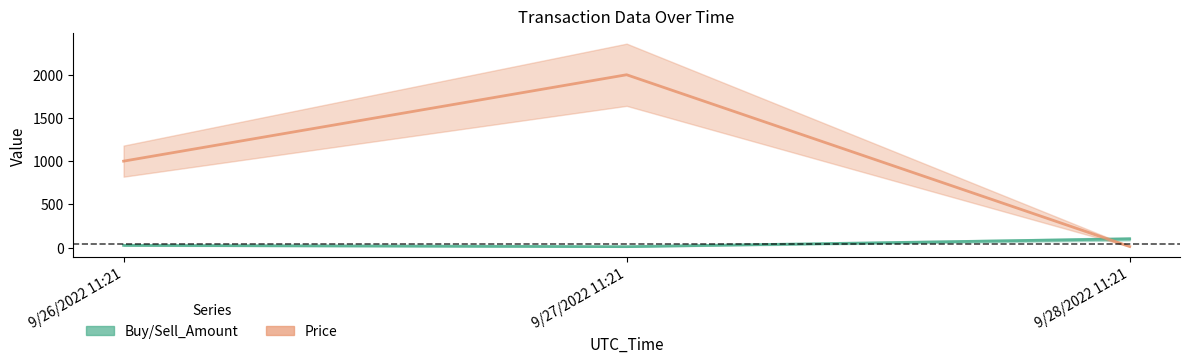

What is the total value across all series at 9/28/2022 11:21?

112